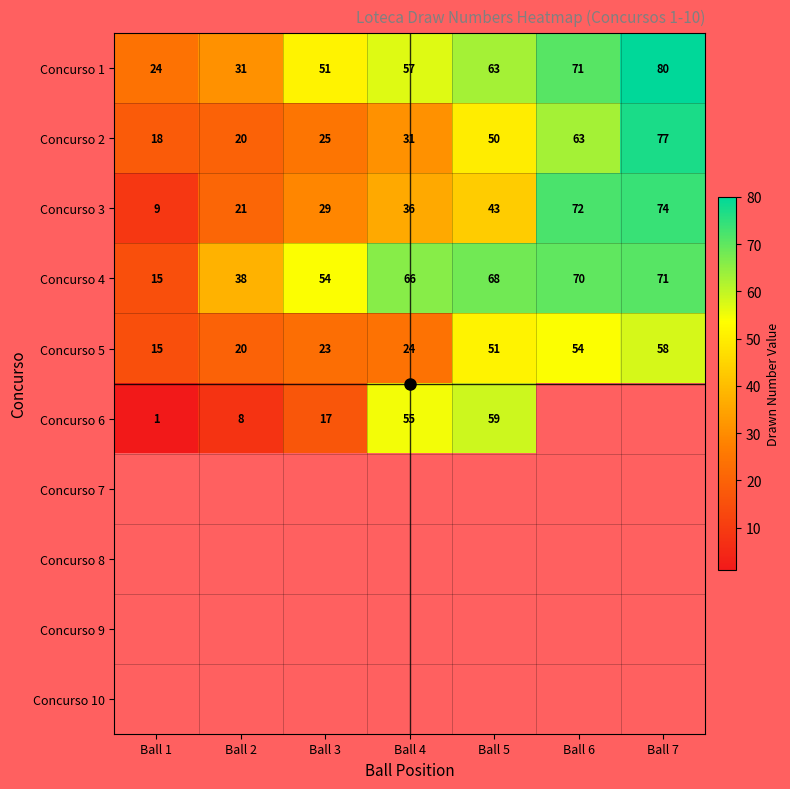

Count the number of categories in the chart.

7